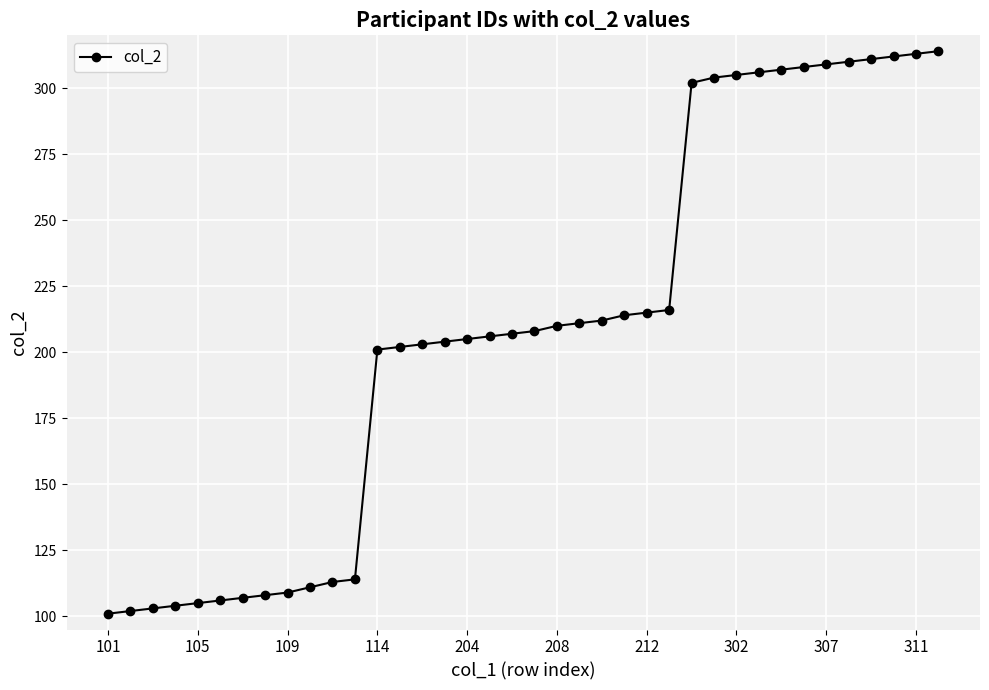

What is the difference between the second highest and second lowest values?

211